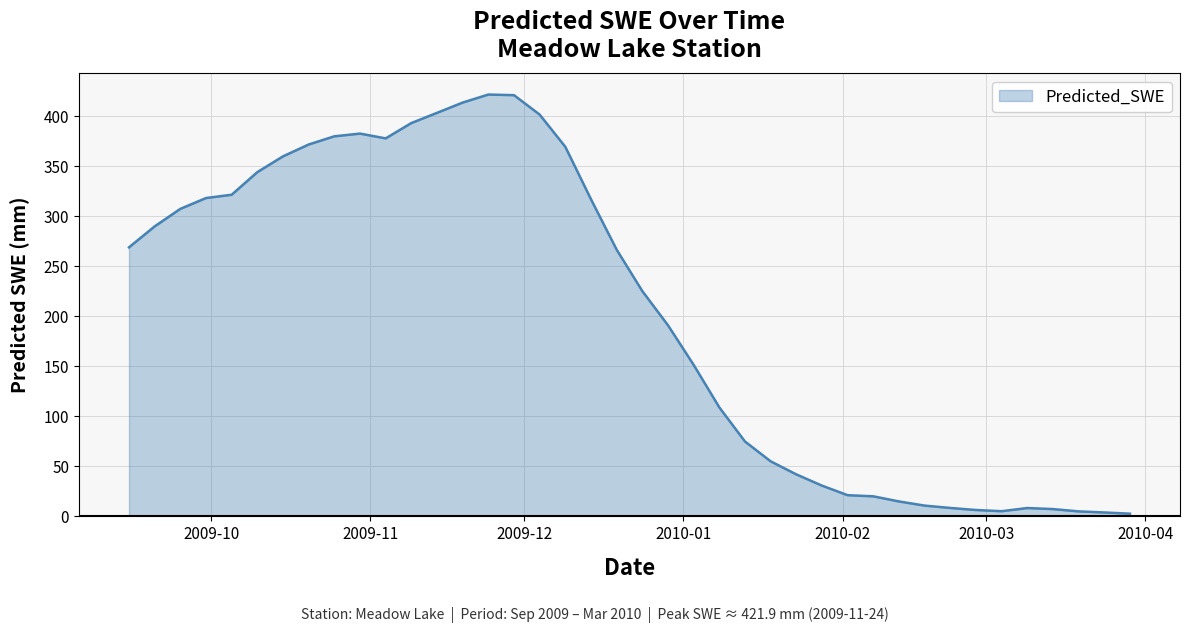

What is the greatest value displayed?

421.9